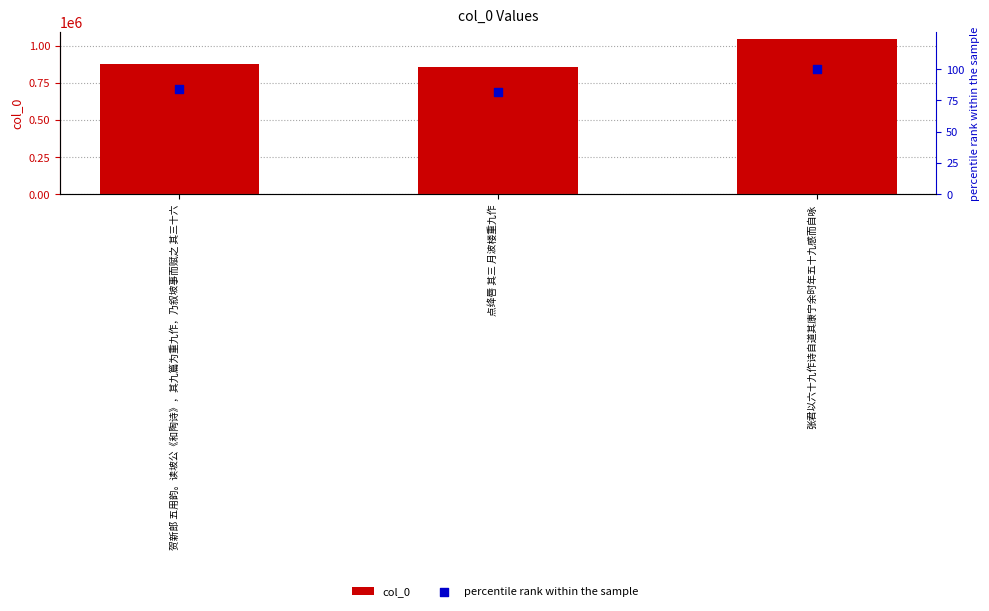

Which series contains the lowest Y value?

percentile rank within the sample